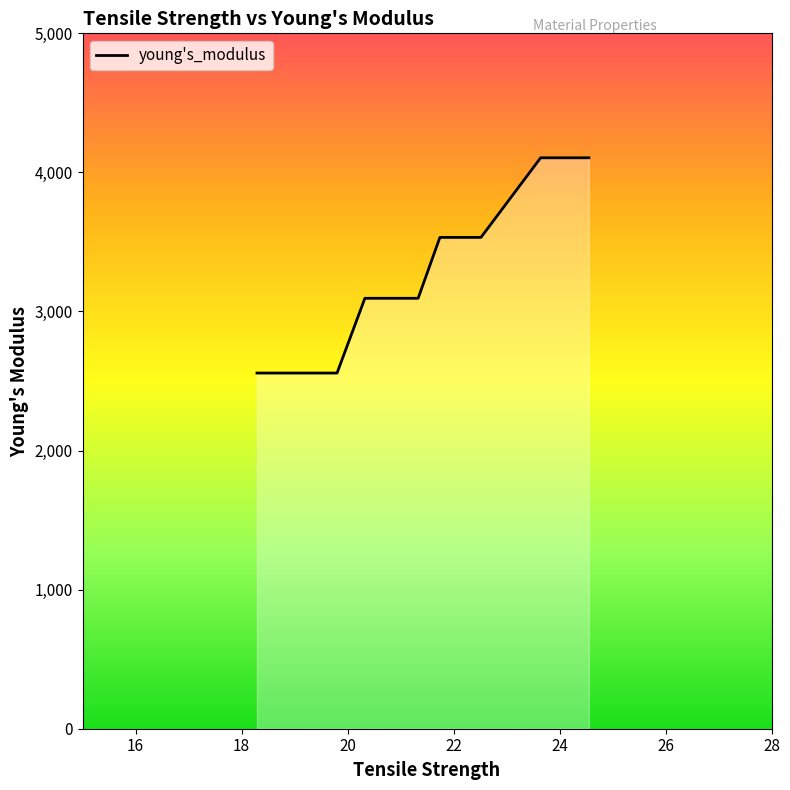

How many series are shown in this chart?

1